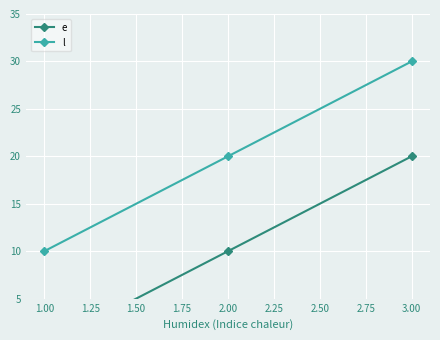

What is the lowest value of the l series?

10